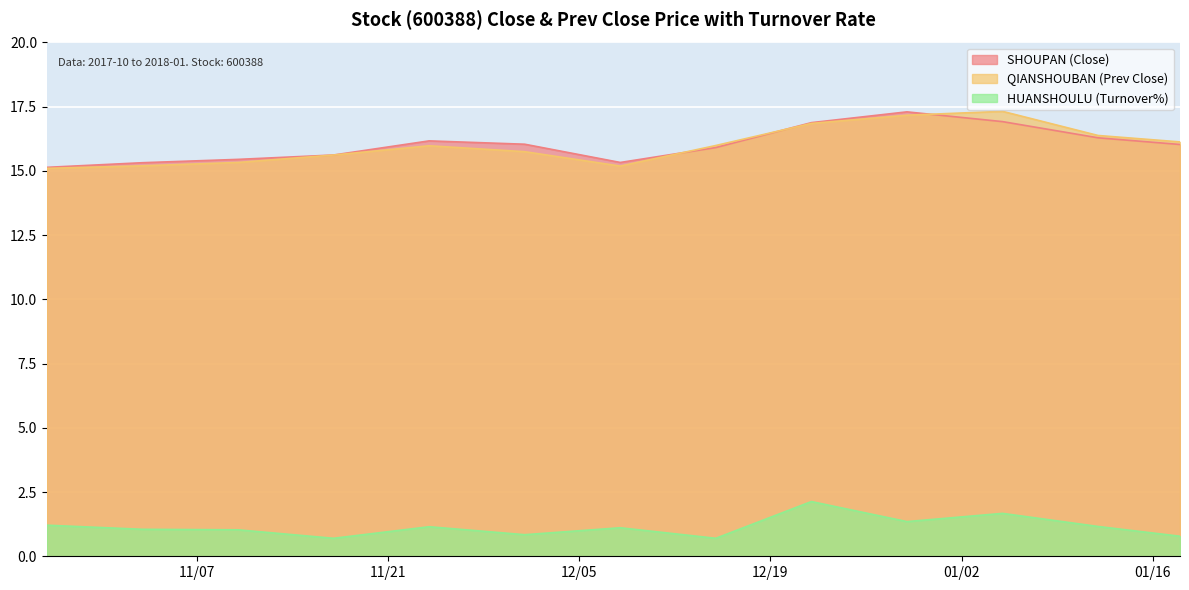

True or false: QIANSHOUBAN has a value of 15.2 at 2017-12-08.

True